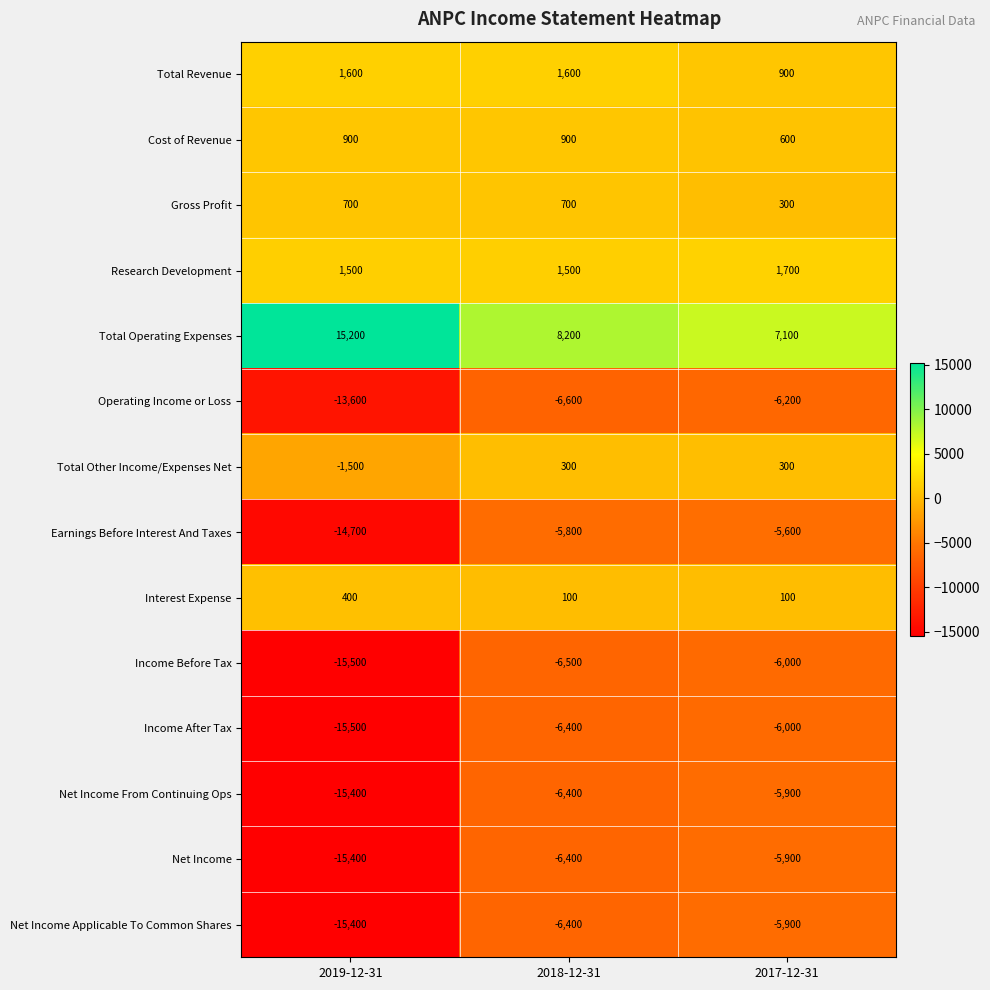

What is the total value across all series at 2019-12-31?

-86700